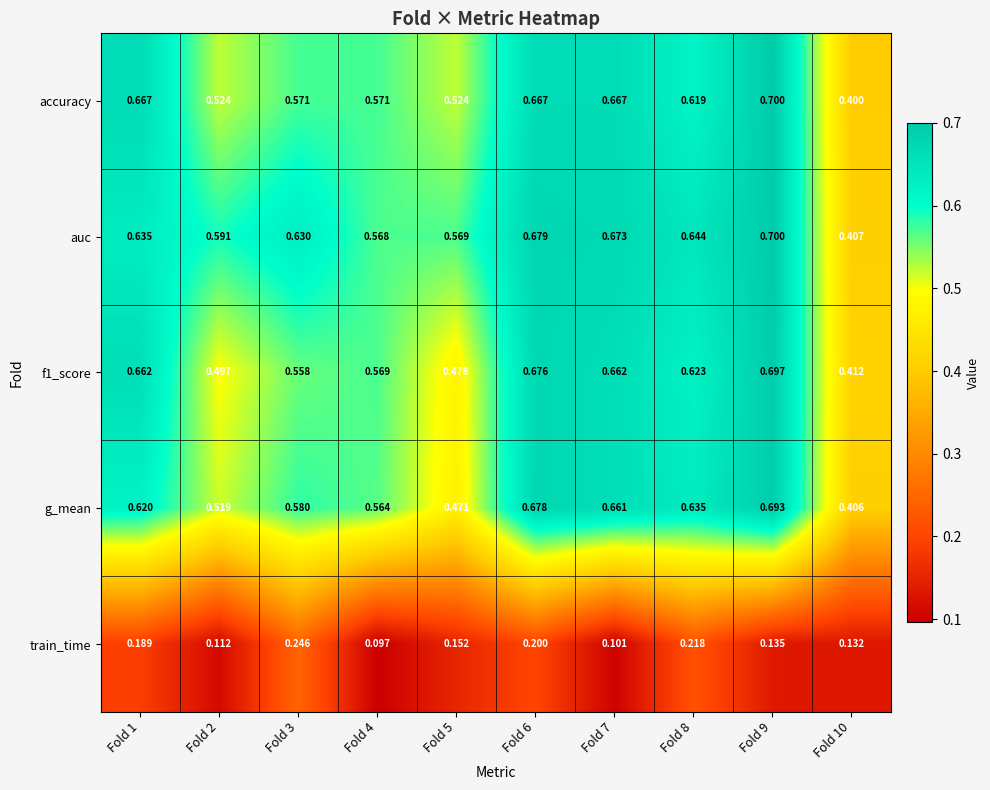

Is the value of accuracy at Fold 1 greater than the value of f1_score at Fold 4?

Yes